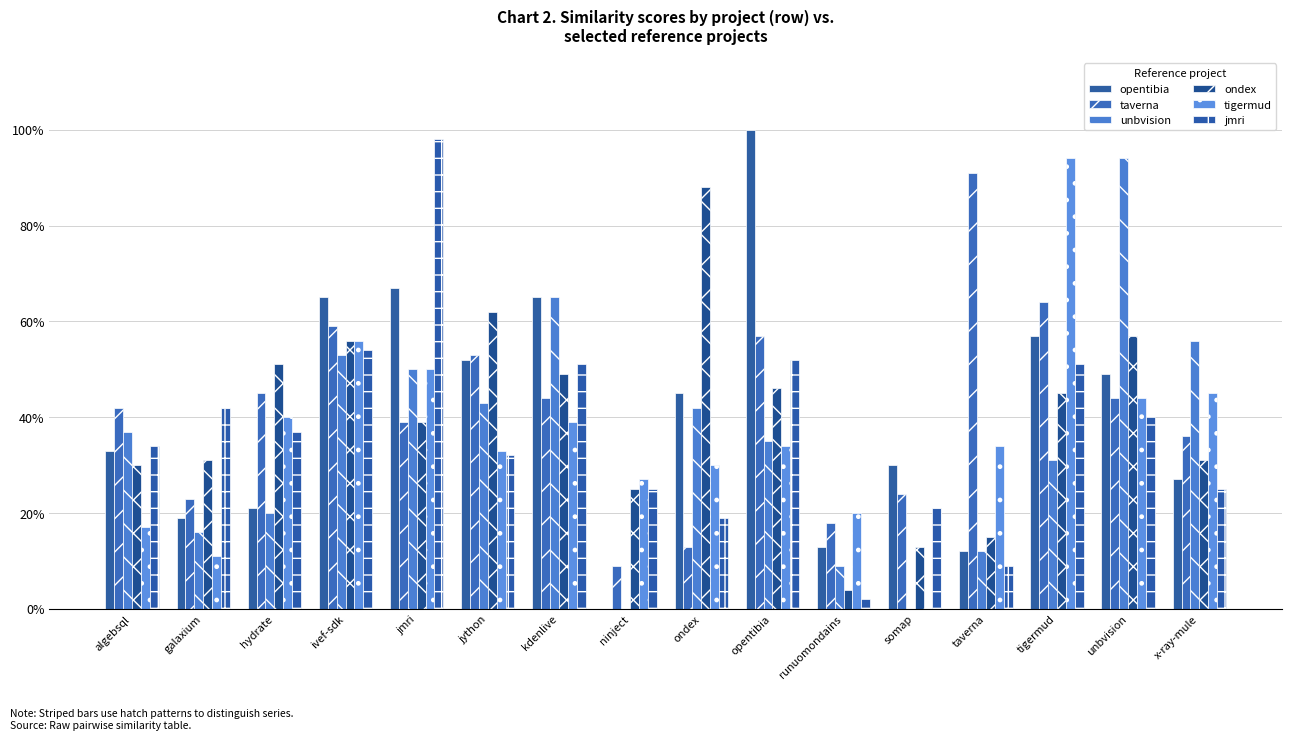

What position from the left is taverna?

13